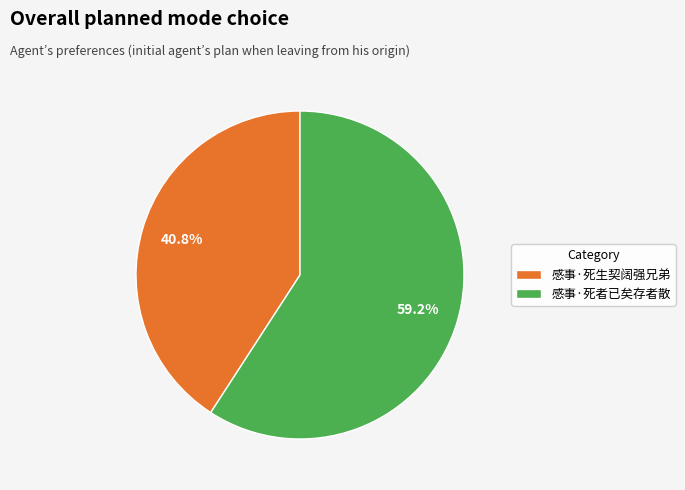

To the nearest percent, what is the average slice percentage?

50%